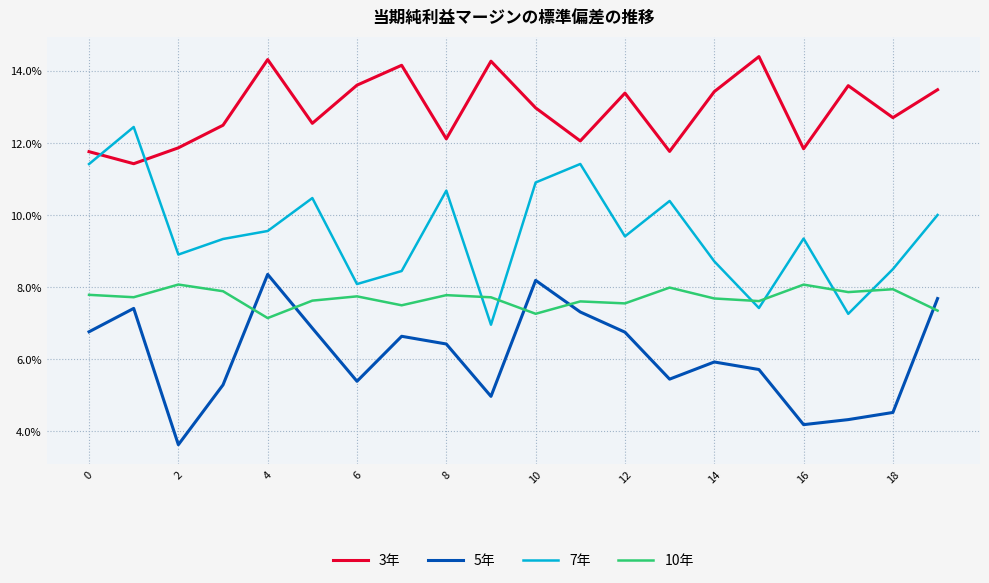

List the series in order of their peak value, lowest first.

10年, 5年, 7年, 3年